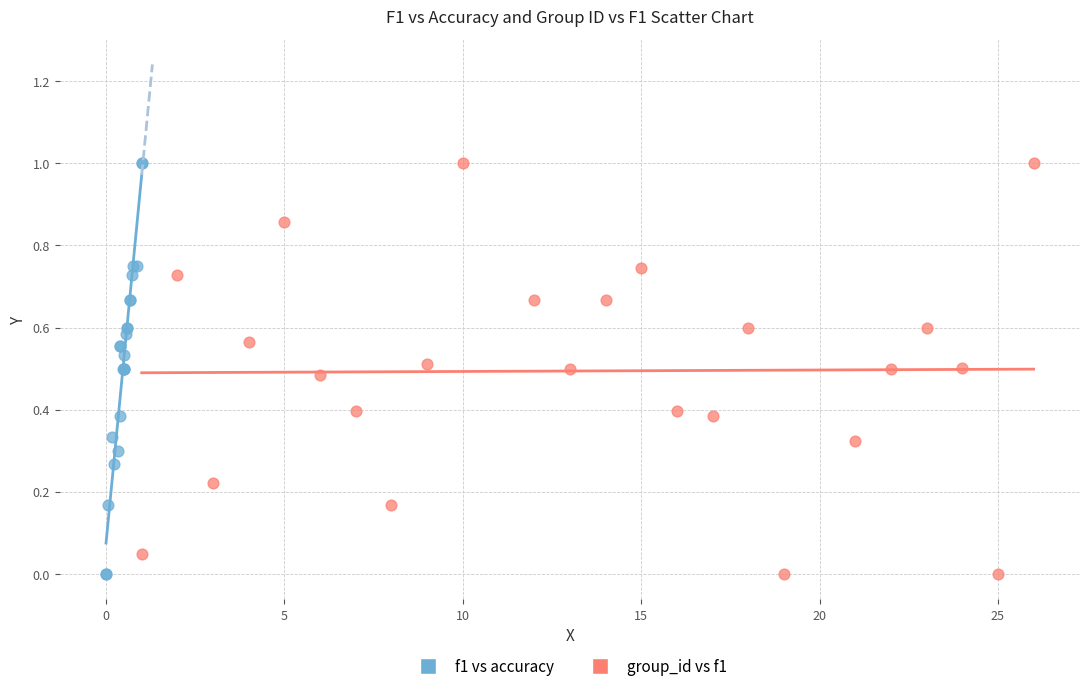

What are all the series names shown in the legend?

f1 vs accuracy, group_id vs f1